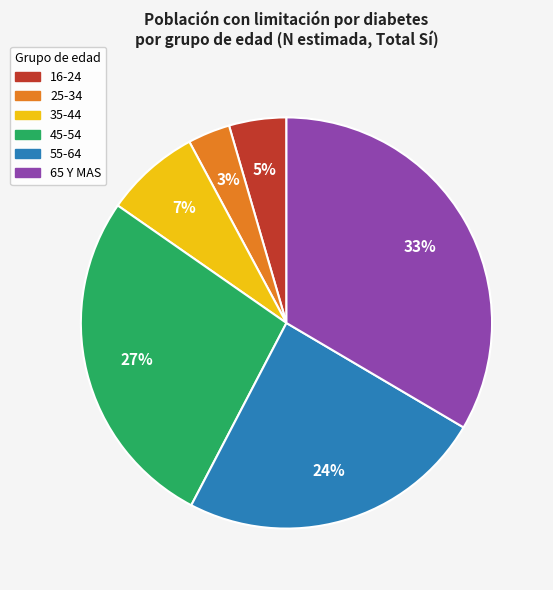

How many segments does this pie chart have?

6